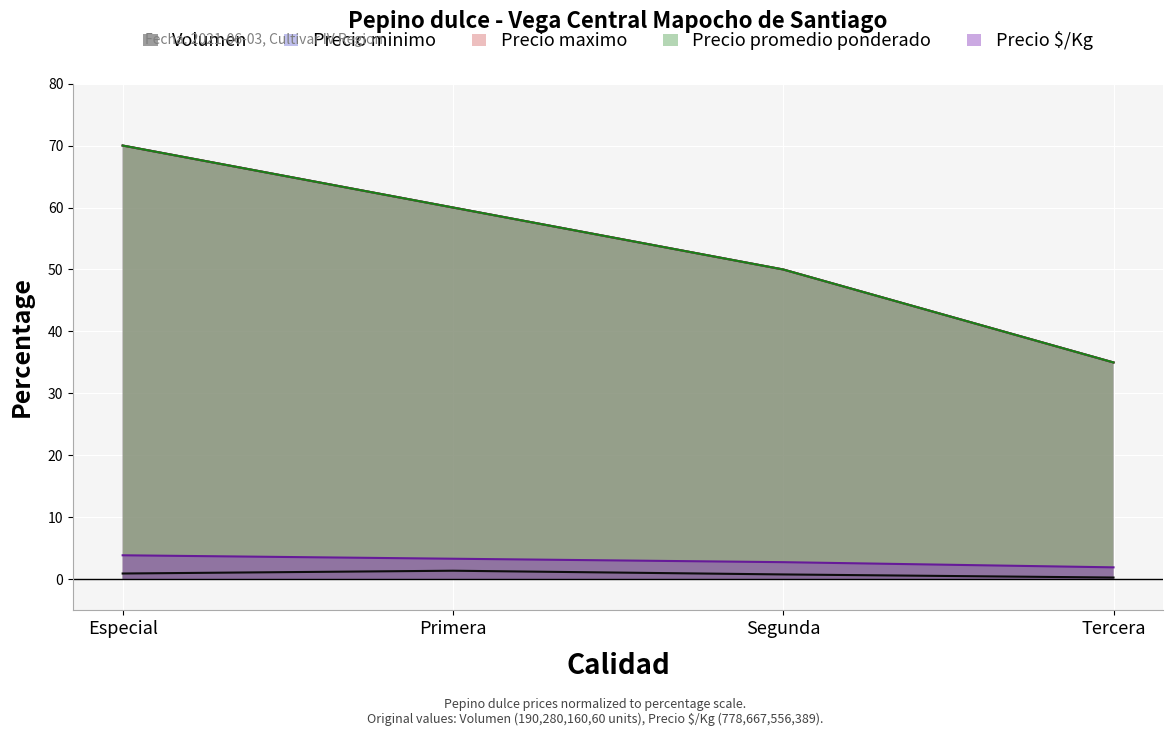

List the series in order of their peak value, highest first.

Precio minimo, Precio maximo, Precio promedio ponderado, Precio $/Kg, Volumen